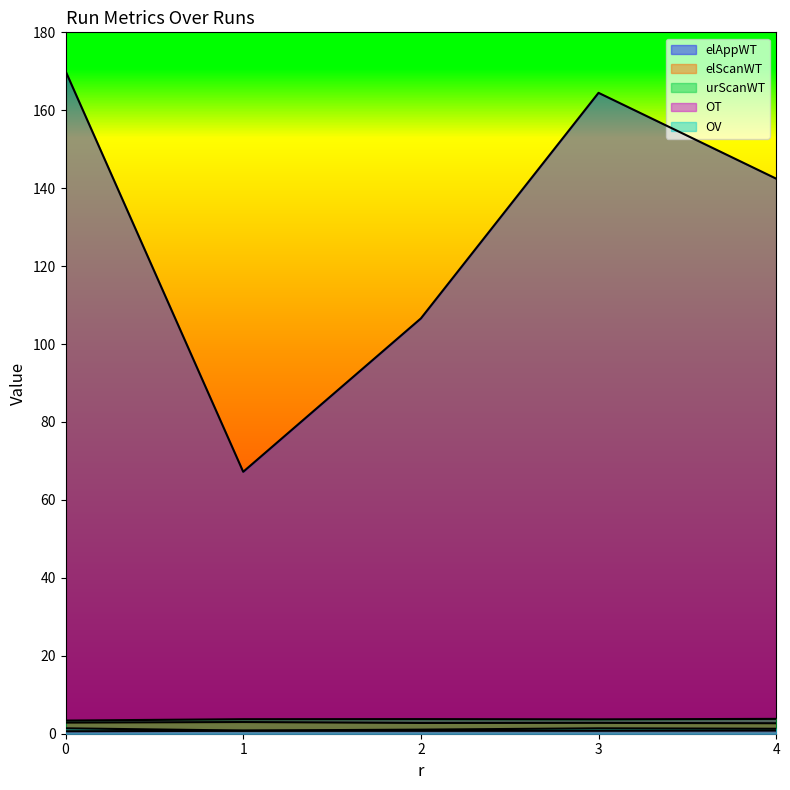

What are all the series names shown in the legend?

elAppWT, elScanWT, urScanWT, OT, OV